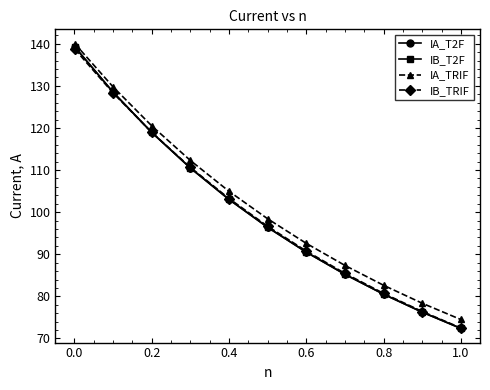

True or false: IB_T2F has more than 1 points higher than both neighbors.

False